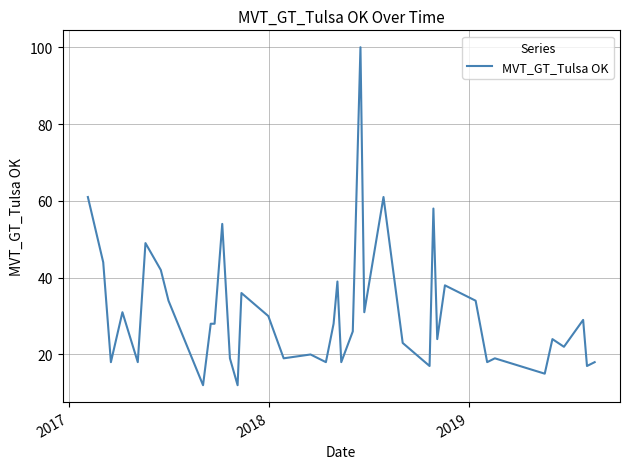

What is the minimum value shown in the chart?

12